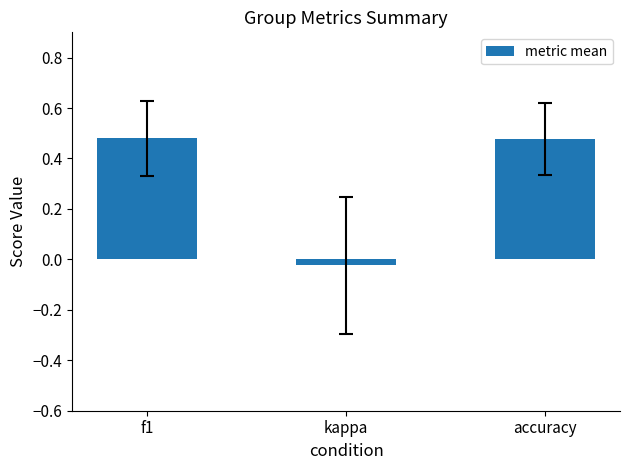

How many positive values are there?

2